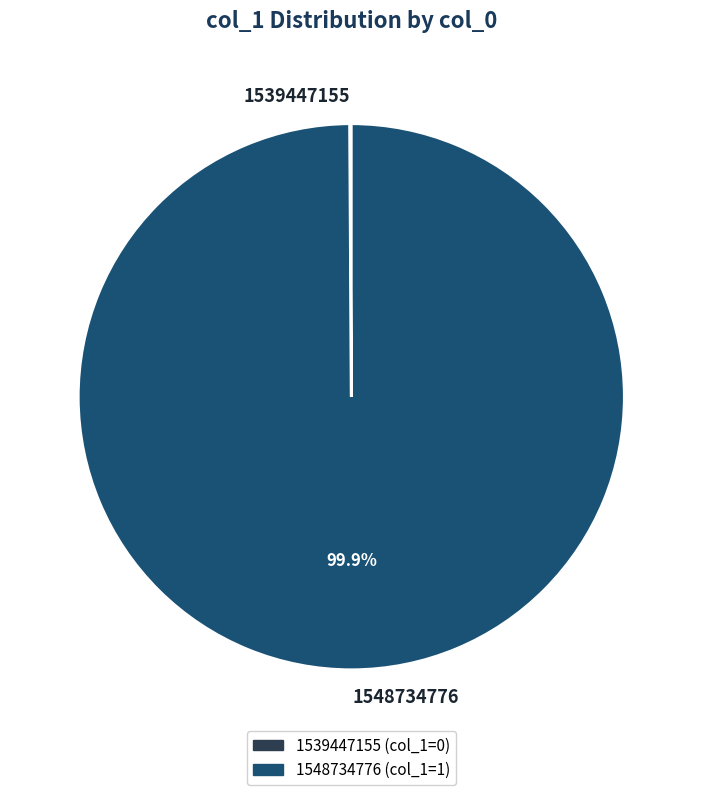

The 1548734776 slice represents 85% of the pie. True or false?

False